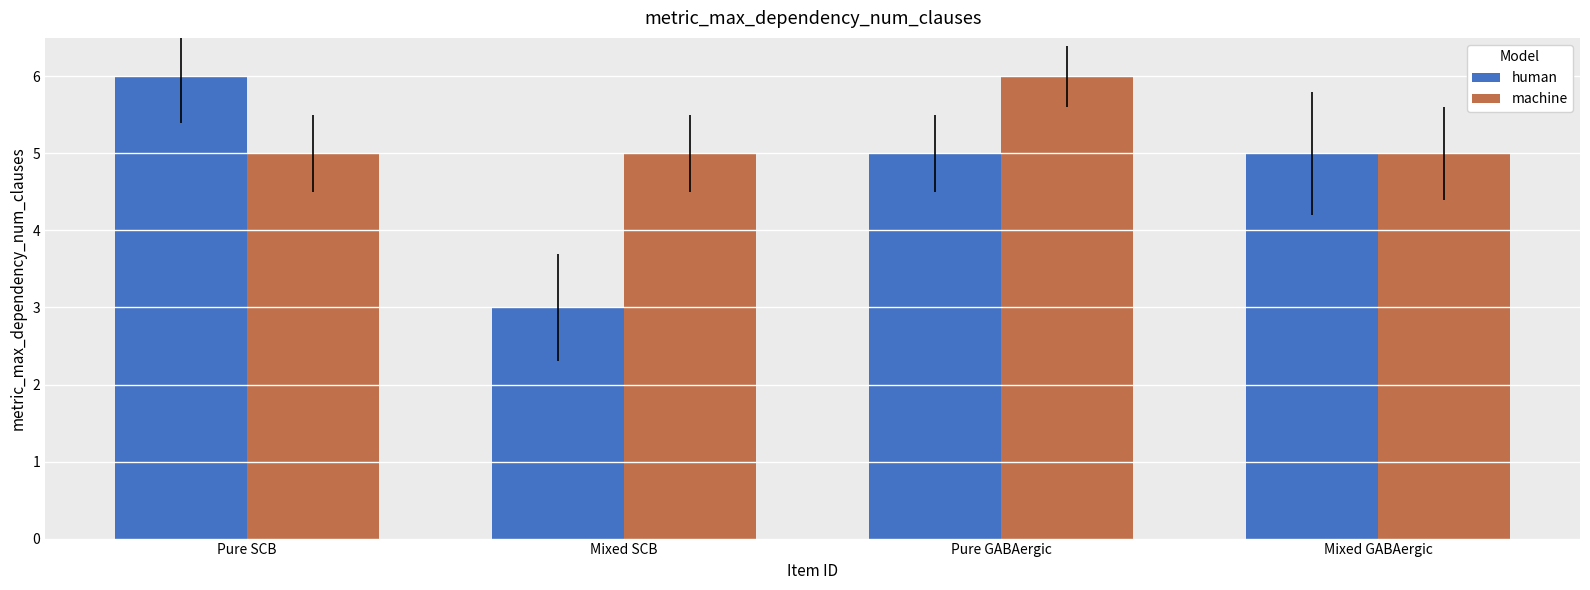

What is the minimum value shown in the chart?

3